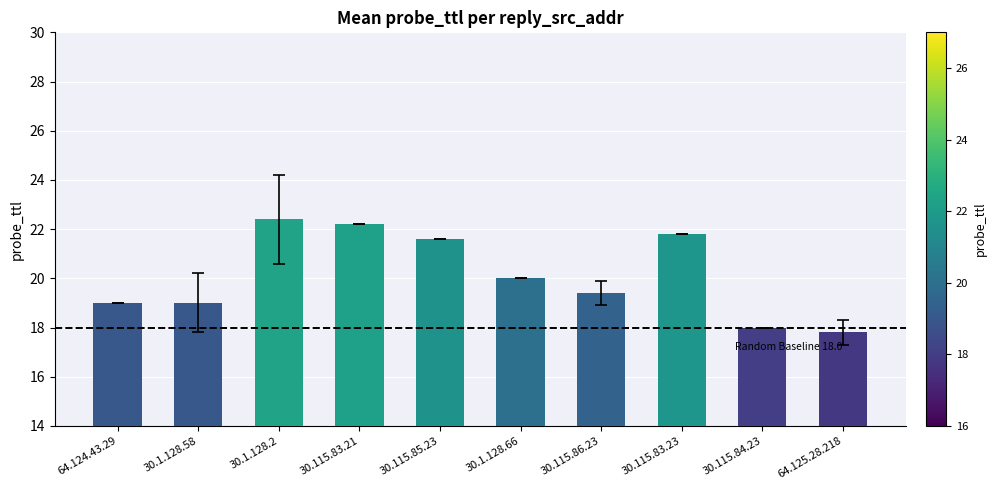

What is the ratio of the value at 30.1.128.66 to the value at 30.115.85.23?

0.9